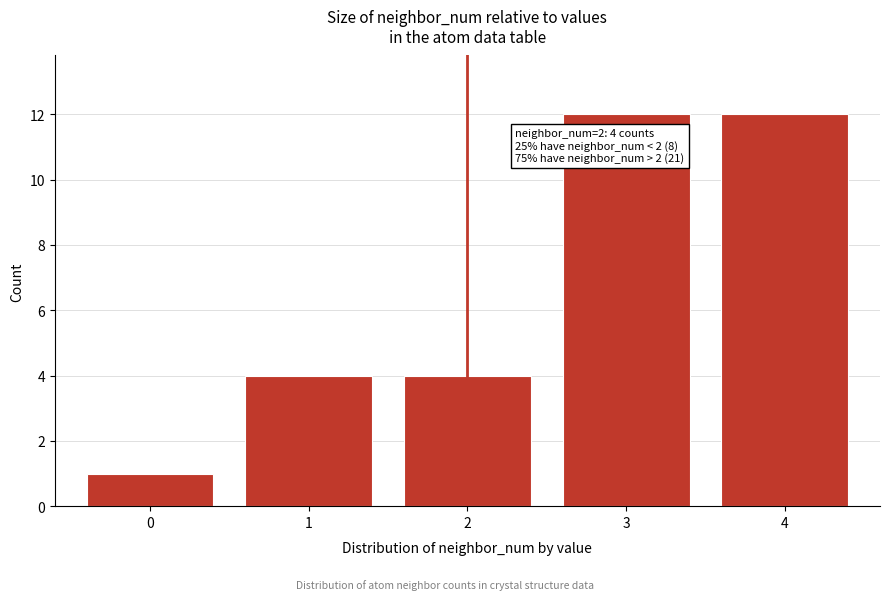

Reading left to right, list all the values displayed in this chart.

1	4	4	12	12